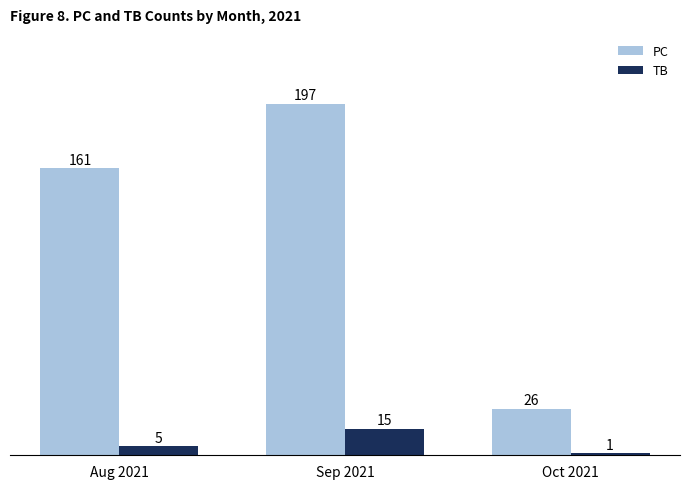

List the series in order of their peak value, highest first.

PC, TB